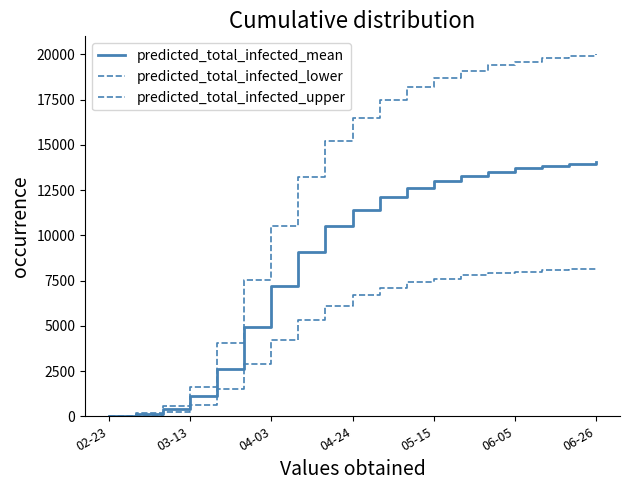

Rank the series by their average value, from lowest to highest.

predicted_total_infected_lower, predicted_total_infected_mean, predicted_total_infected_upper